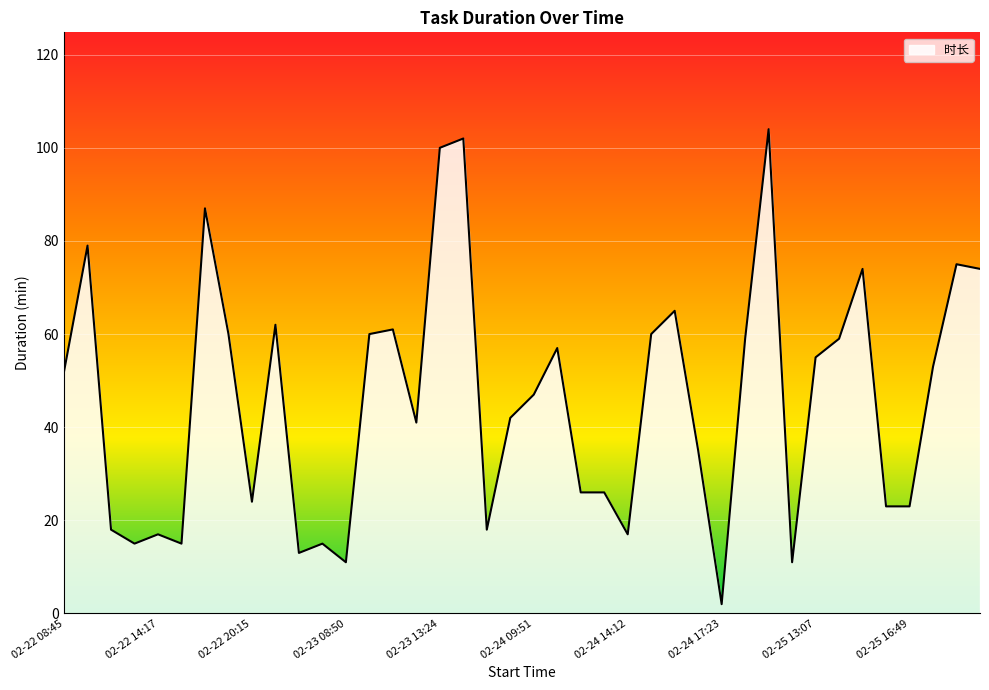

What is the greatest value displayed?

104